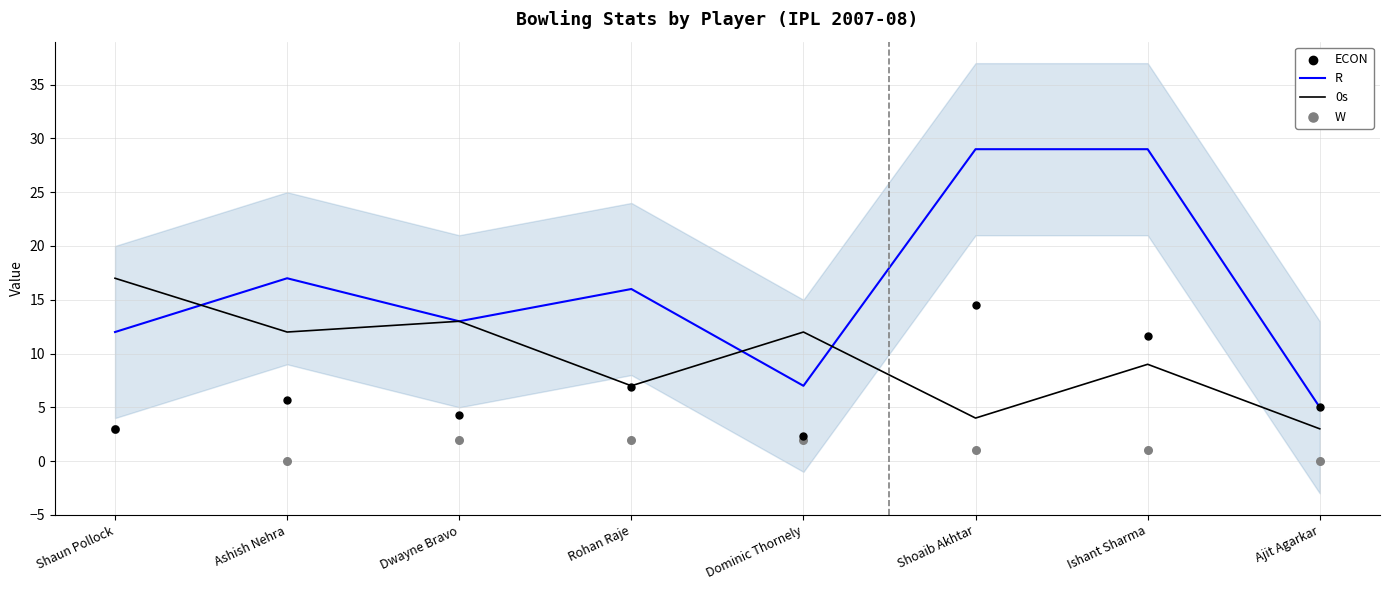

Which series contains the highest Y value?

R